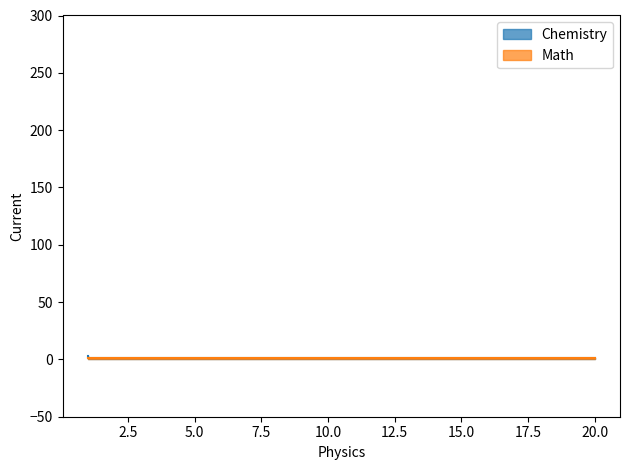

What is the difference between the maximum and minimum values?

2